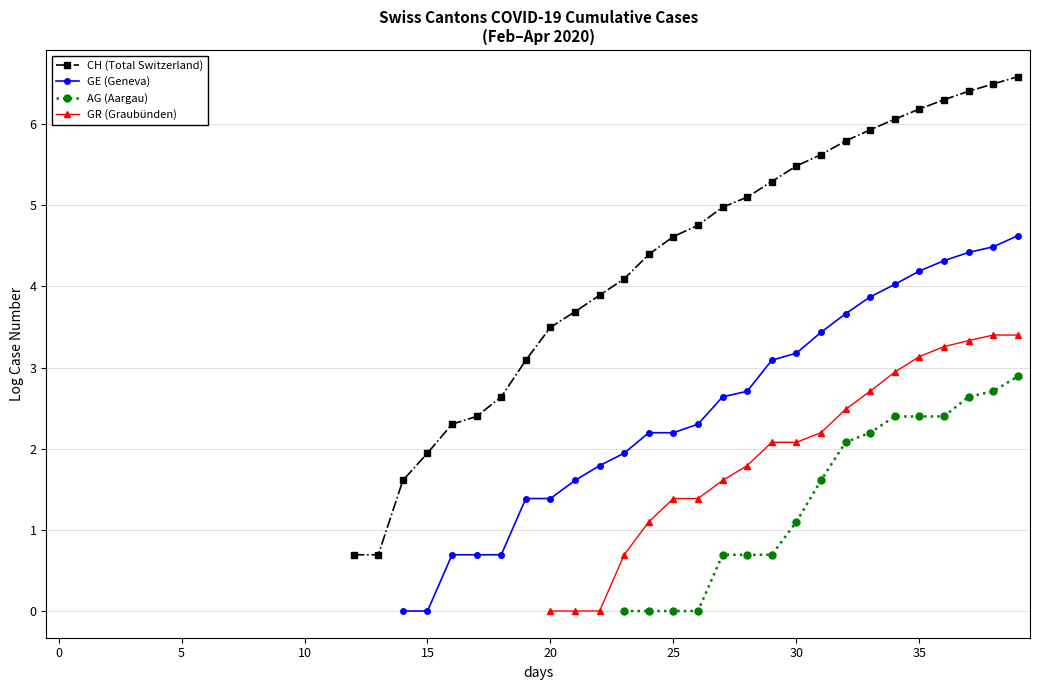

True or false: AG (Aargau) and CH (Total Switzerland) intersect in this chart.

False